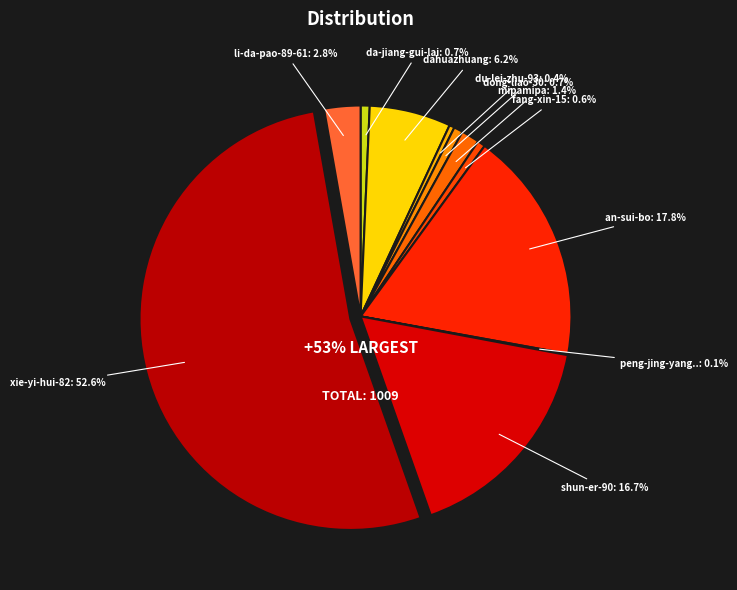

Which category has the smallest portion of the pie?

peng-jing-yang-35